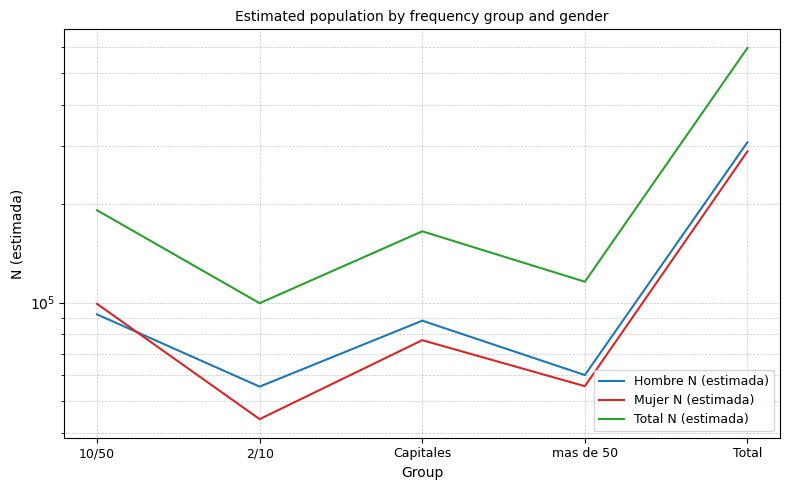

True or false: Hombre N (estimada) has more than 1 points higher than both neighbors.

False